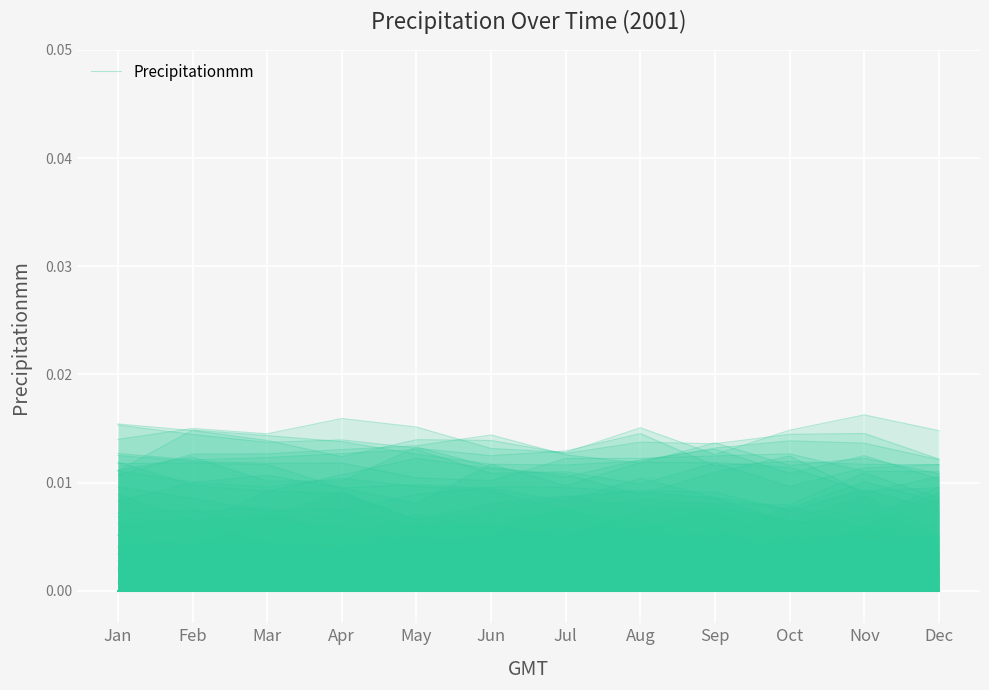

Count the number of categories in the chart.

12